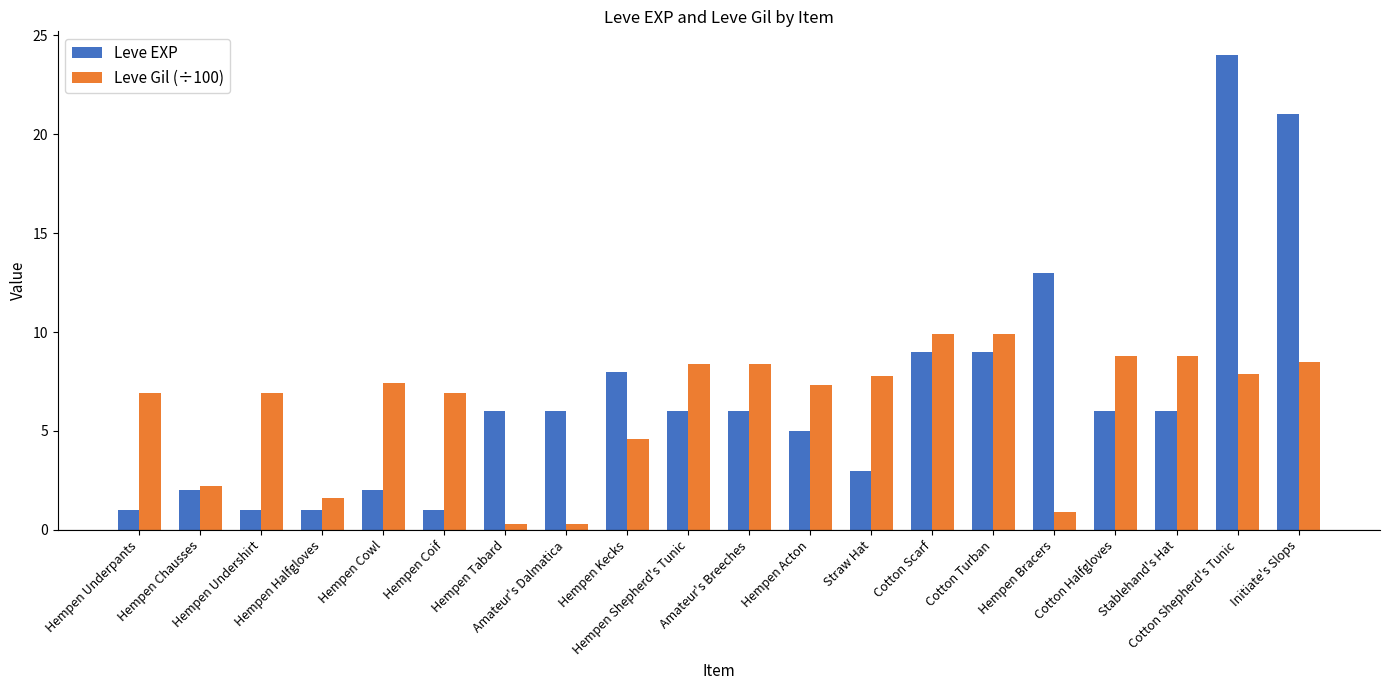

What position from the left is Hempen Cowl?

5